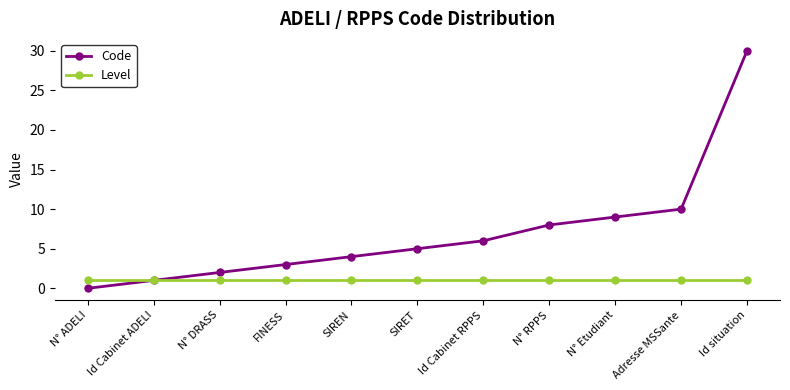

Reading left to right, extract all data points from this chart.

Code: 0	1	2	3	4	5	6	8	9	10	30
Level: 1	1	1	1	1	1	1	1	1	1	1